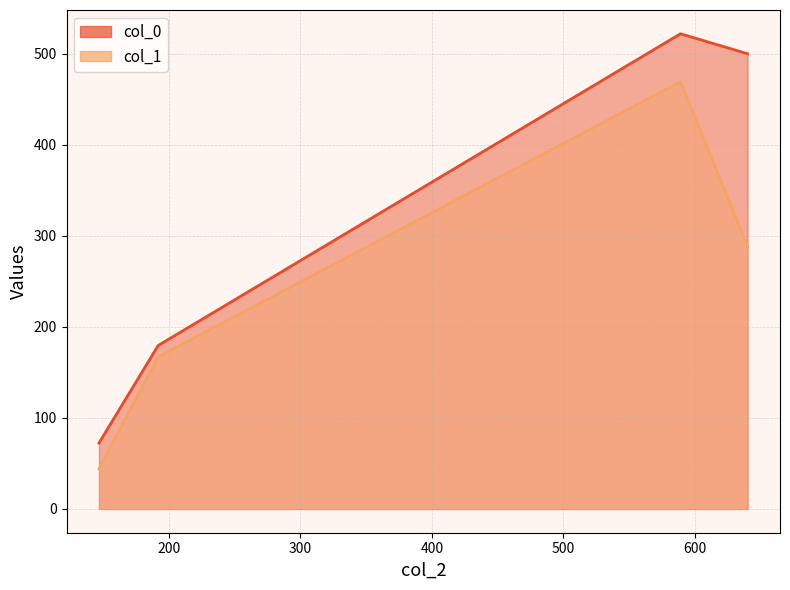

What is the spread (max minus min) of values at 147.0?

28.4